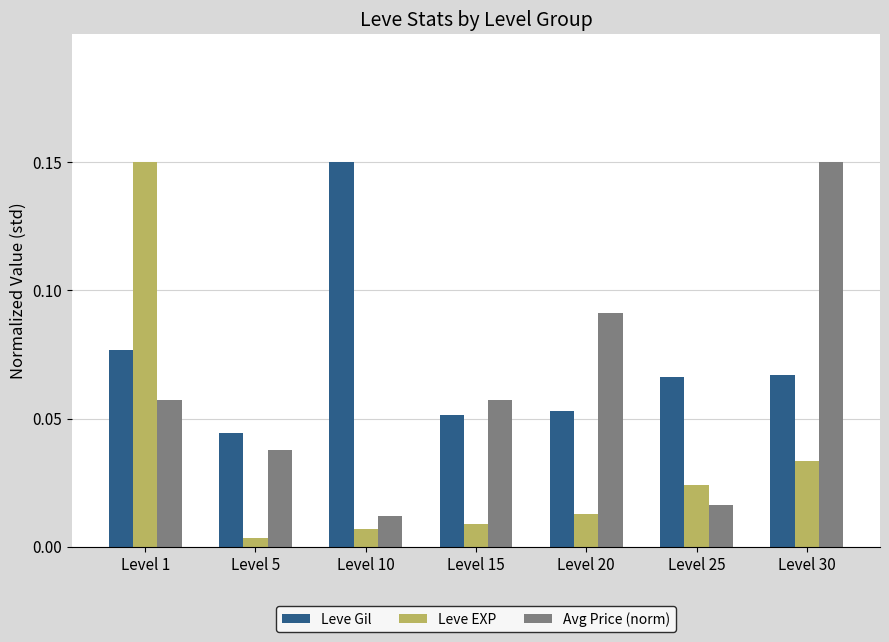

What are all the series names shown in the legend?

Leve Gil, Leve EXP, Avg Price (norm)